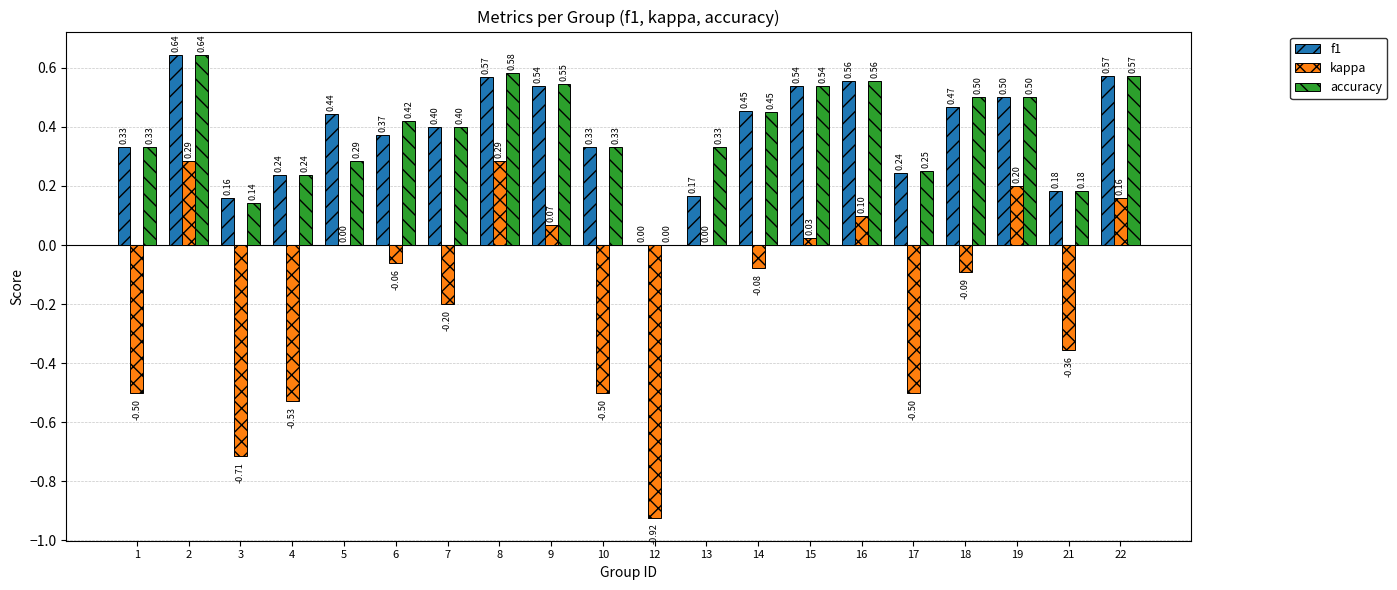

Which series changed the most between 5 and 10?

kappa